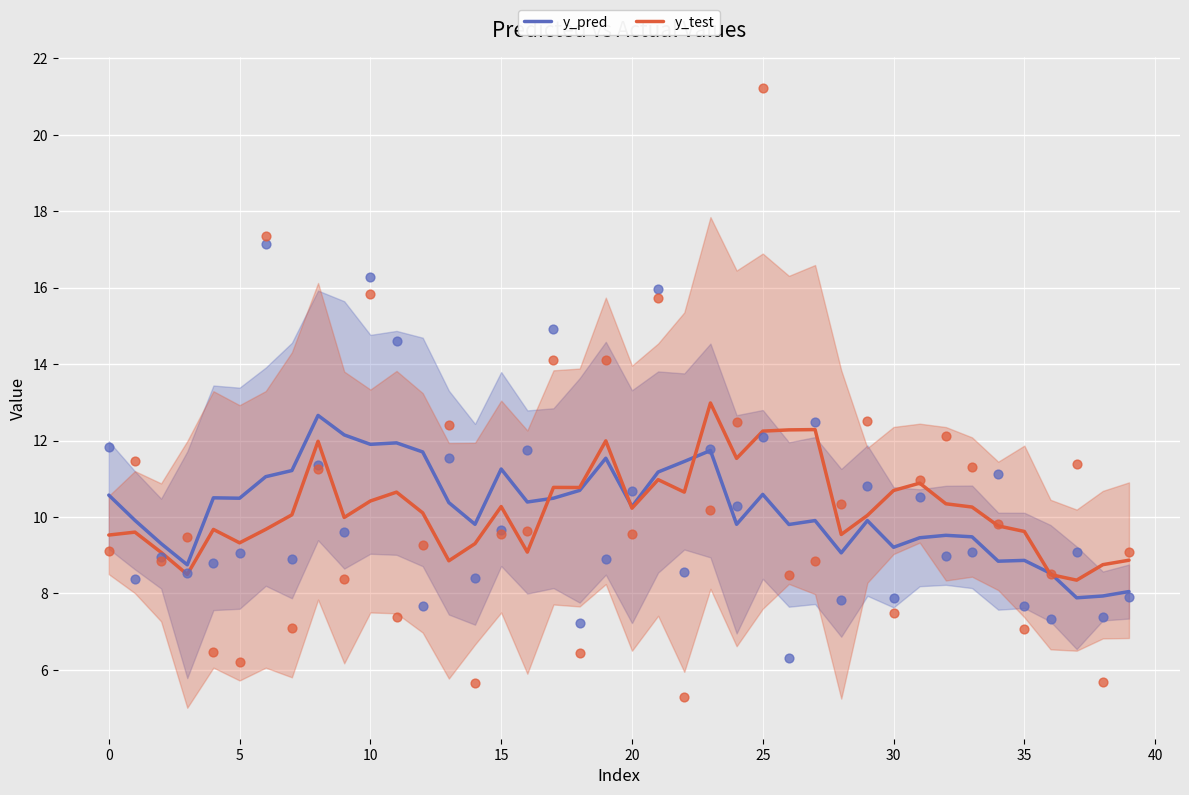

Which series contains the highest Y value?

y_test